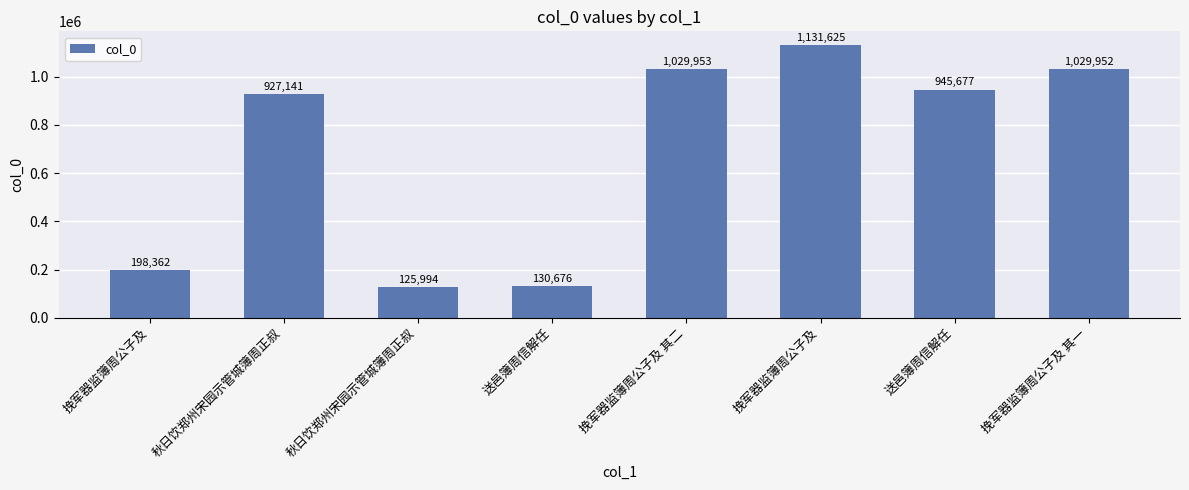

How many data points does each series have?

8